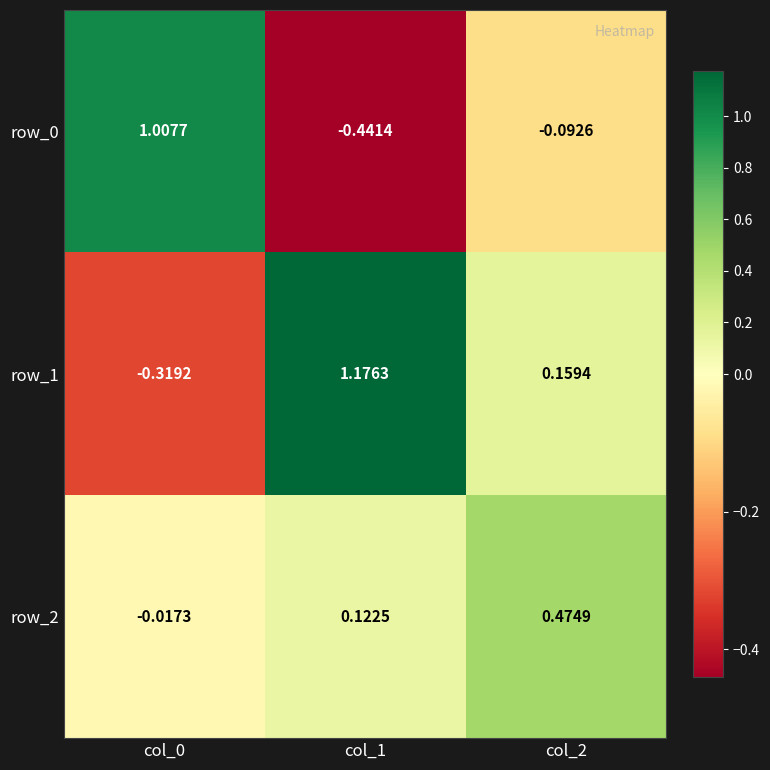

How many values in row_0 are above zero?

1